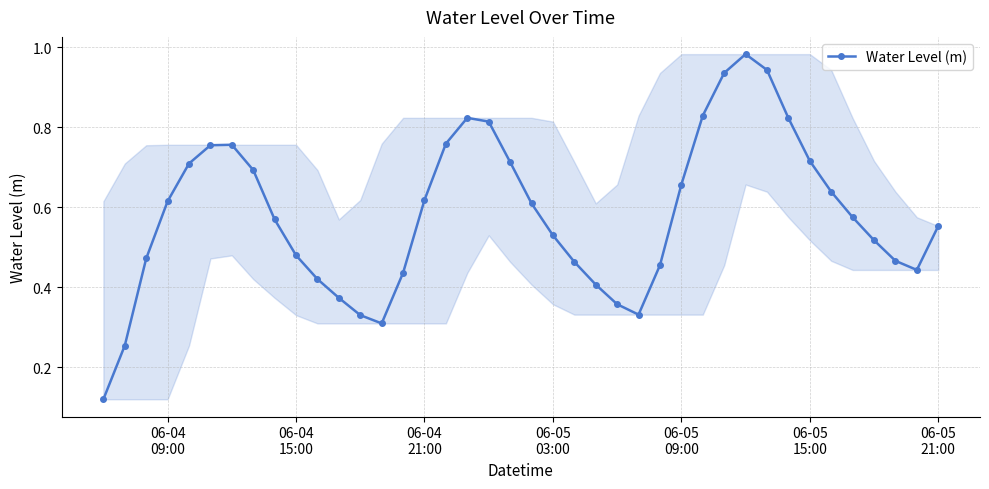

How many points are higher than both their immediate neighbors (excluding endpoints)?

3